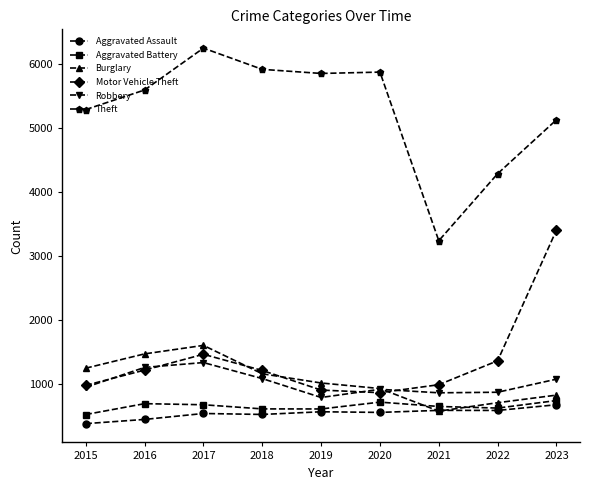

How many intersections are there between Motor Vehicle Theft and Burglary?

3